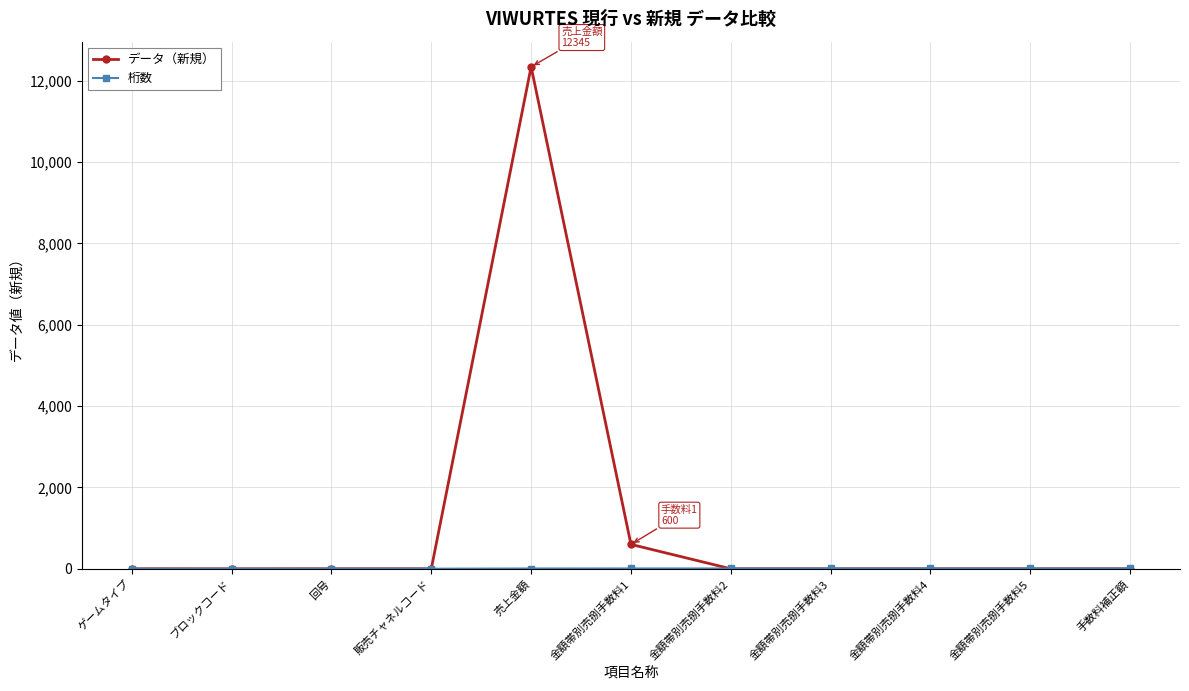

Which series has the largest range (max minus min)?

データ（新規）